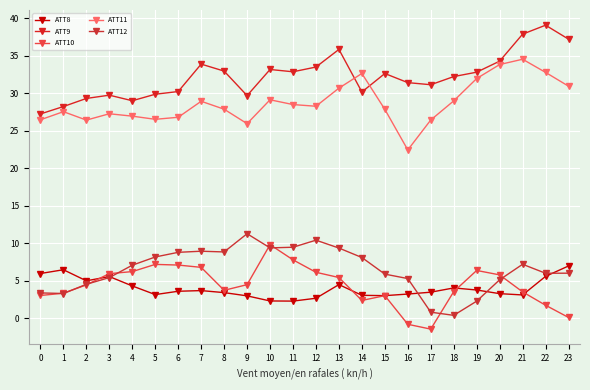

Is this an area chart (filled region under the line)?

No